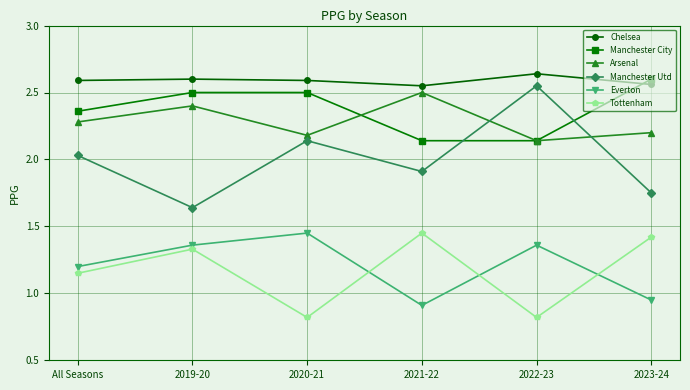

List the labels in order of Manchester Utd value, largest first.

2022-23, 2020-21, All Seasons, 2021-22, 2023-24, 2019-20